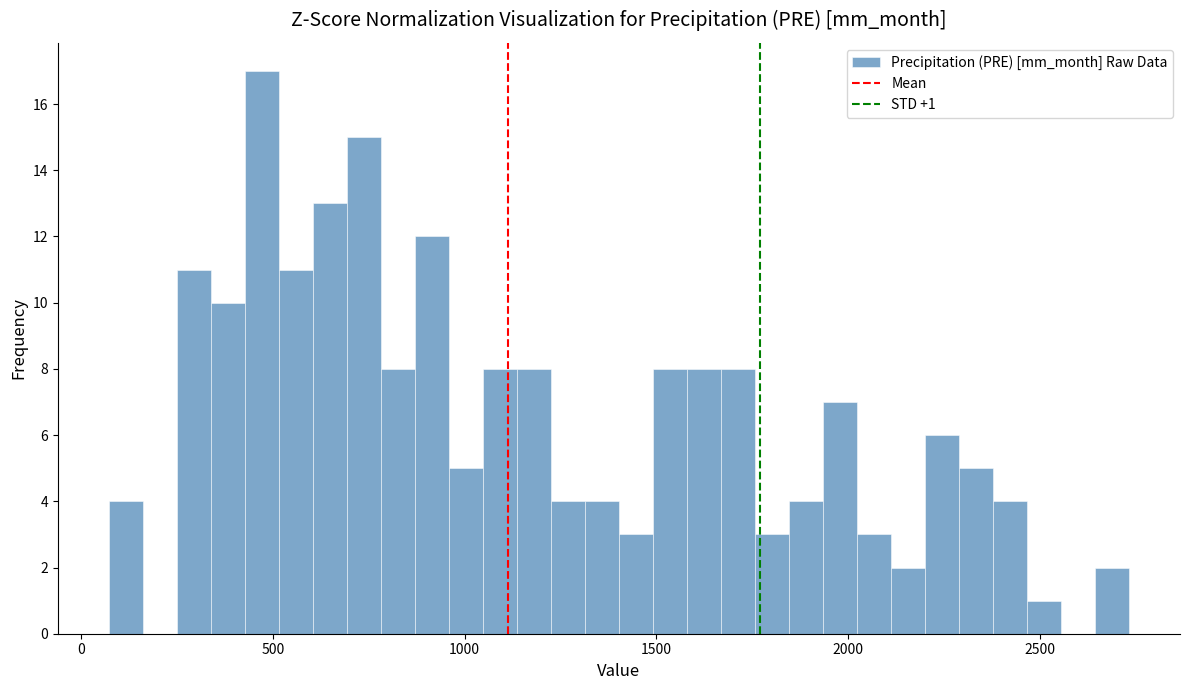

Read against the x-axis, roughly where is the centre of the tallest bar?

450